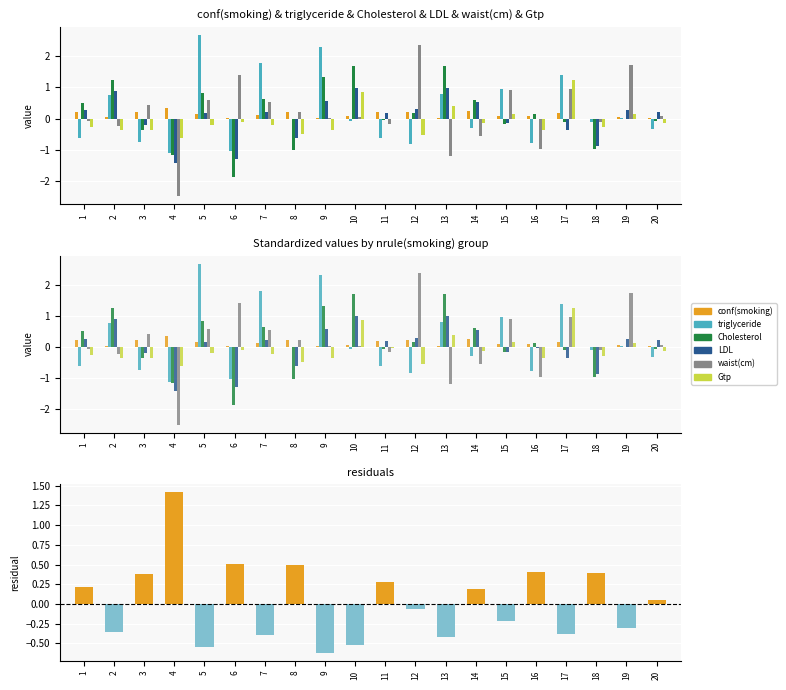

How many bars are there in each group?

6